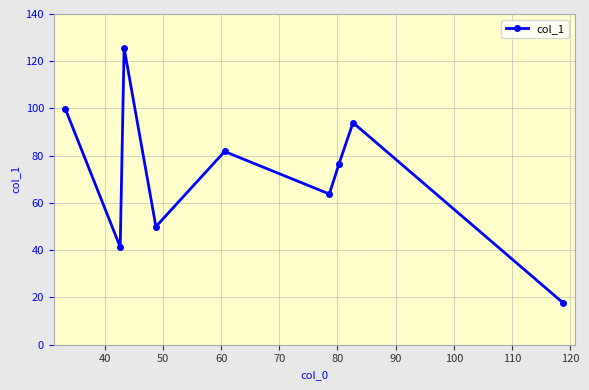

How many categories are shown in the chart?

9